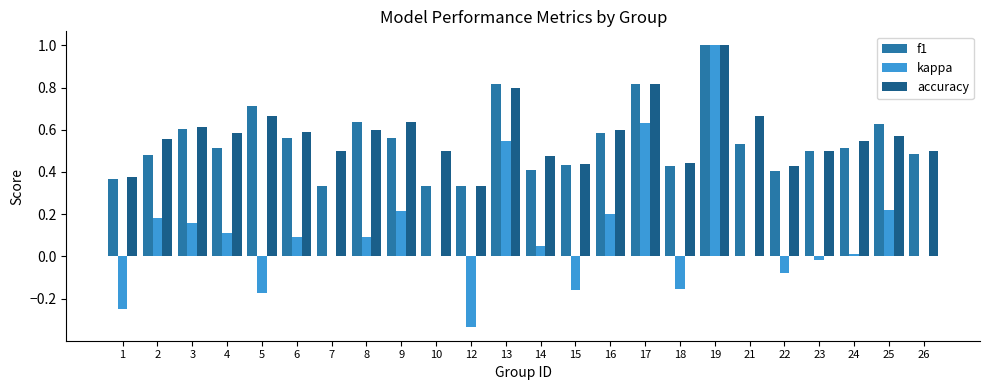

What is the maximum value shown in the chart?

1.0